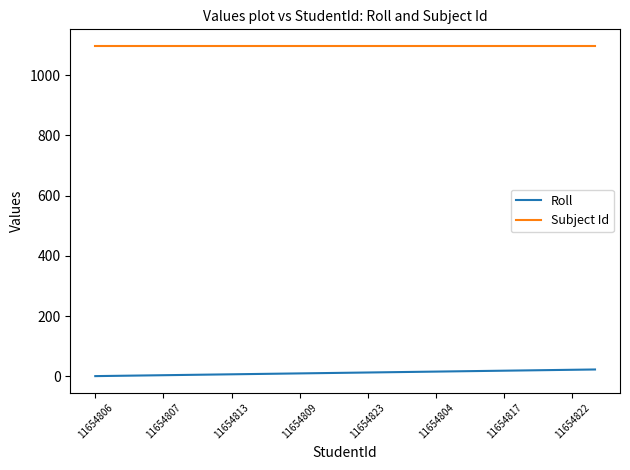

True or false: Roll and Subject Id intersect in this chart.

False